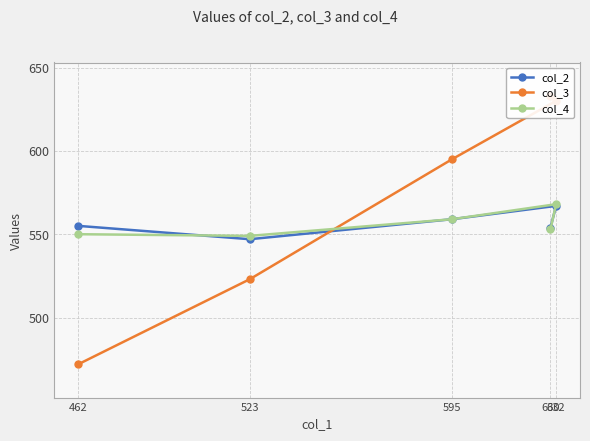

Between 595 and 523, which series saw the biggest shift?

col_3